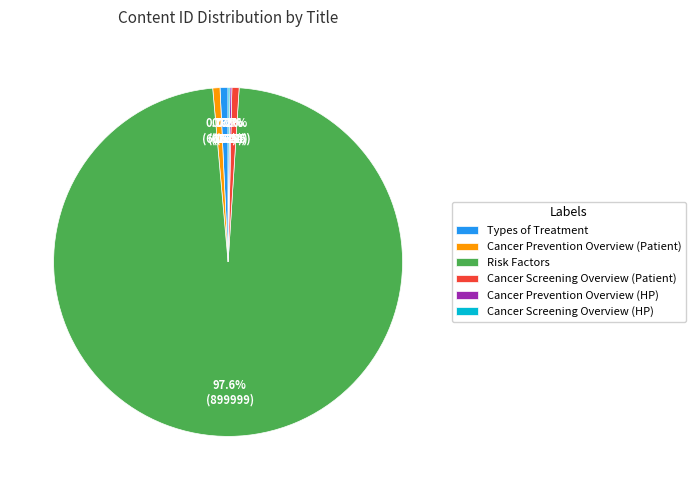

Approximately how many times larger is the value at Types of Treatment compared to Cancer Screening Overview (Patient)?

1.1